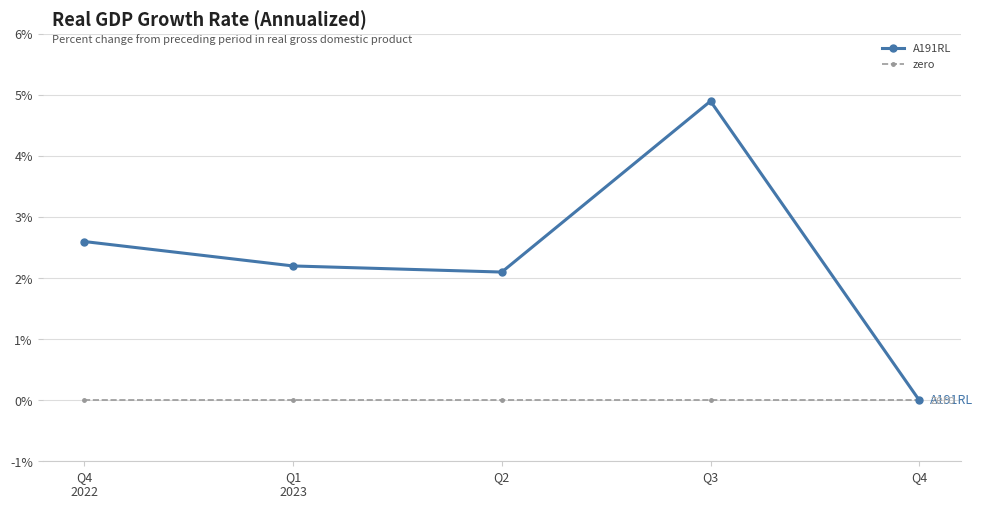

How many interior local peaks does the A191RL series have?

1